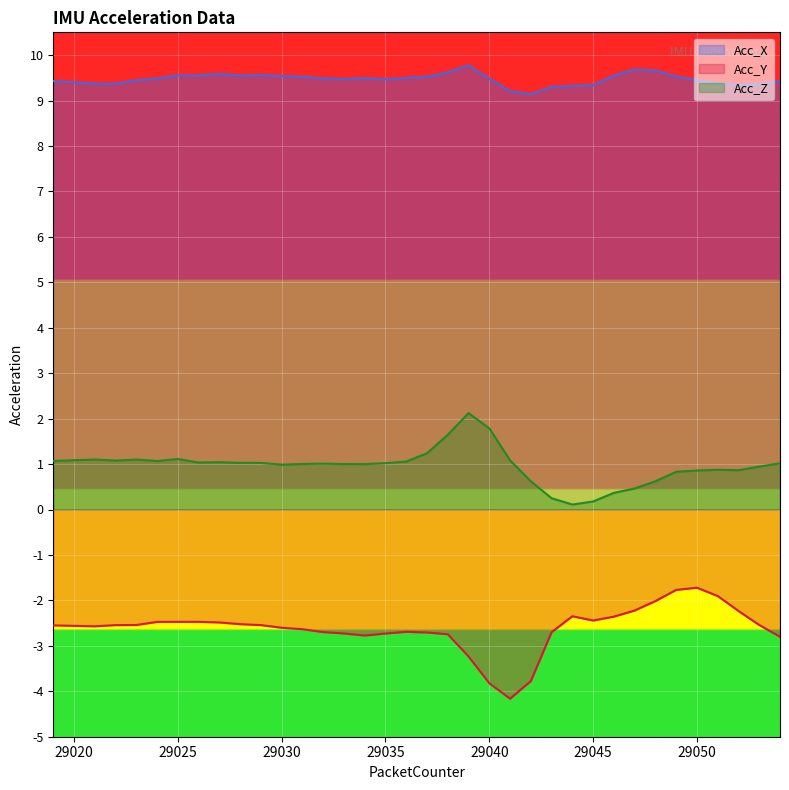

Reading right to left, extract all data points from this chart.

Acc_X: 9.4	9.4	9.3	9.4	9.4	9.5	9.7	9.7	9.5	9.3	9.3	9.3	9.1	9.2	9.5	9.8	9.6	9.5	9.5	9.5	9.5	9.5	9.5	9.5	9.5	9.6	9.5	9.6	9.6	9.6	9.5	9.4	9.4	9.4	9.4	9.4
Acc_Y: -2.8	-2.5	-2.2	-1.9	-1.7	-1.8	-2.0	-2.2	-2.4	-2.4	-2.3	-2.7	-3.8	-4.2	-3.8	-3.2	-2.7	-2.7	-2.7	-2.7	-2.8	-2.7	-2.7	-2.6	-2.6	-2.5	-2.5	-2.5	-2.5	-2.5	-2.5	-2.5	-2.5	-2.6	-2.6	-2.5
Acc_Z: 1.0	0.9	0.9	0.9	0.9	0.8	0.6	0.5	0.4	0.2	0.1	0.2	0.6	1.1	1.8	2.1	1.6	1.2	1.1	1.0	1.0	1.0	1.0	1.0	1.0	1.0	1.0	1.0	1.0	1.1	1.1	1.1	1.1	1.1	1.1	1.1